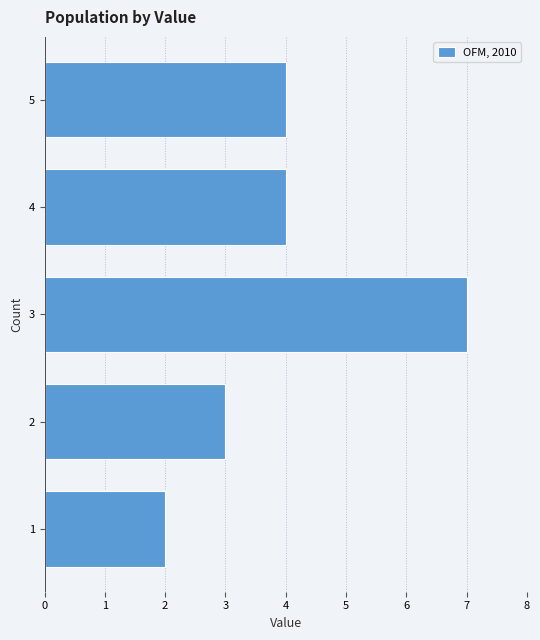

Reading bottom to top, transcribe all the data shown in this chart.

2	3	7	4	4